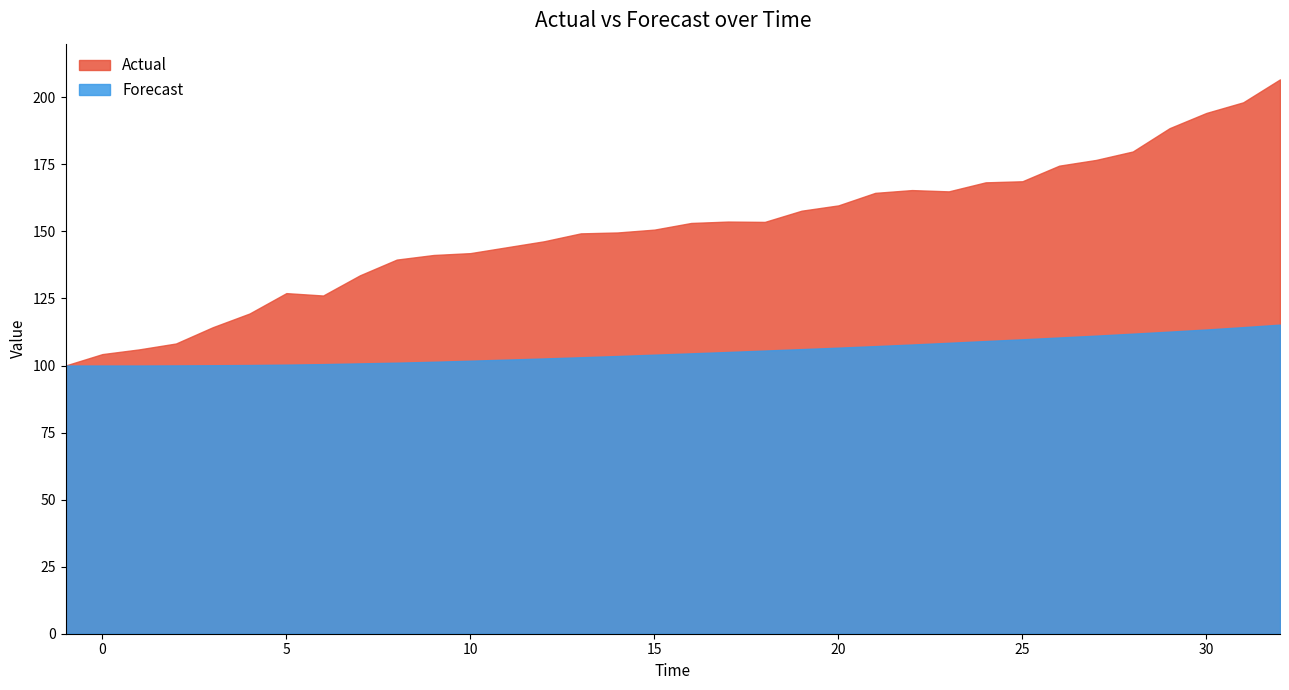

List the series in order of their peak value, lowest first.

Forecast, Actual